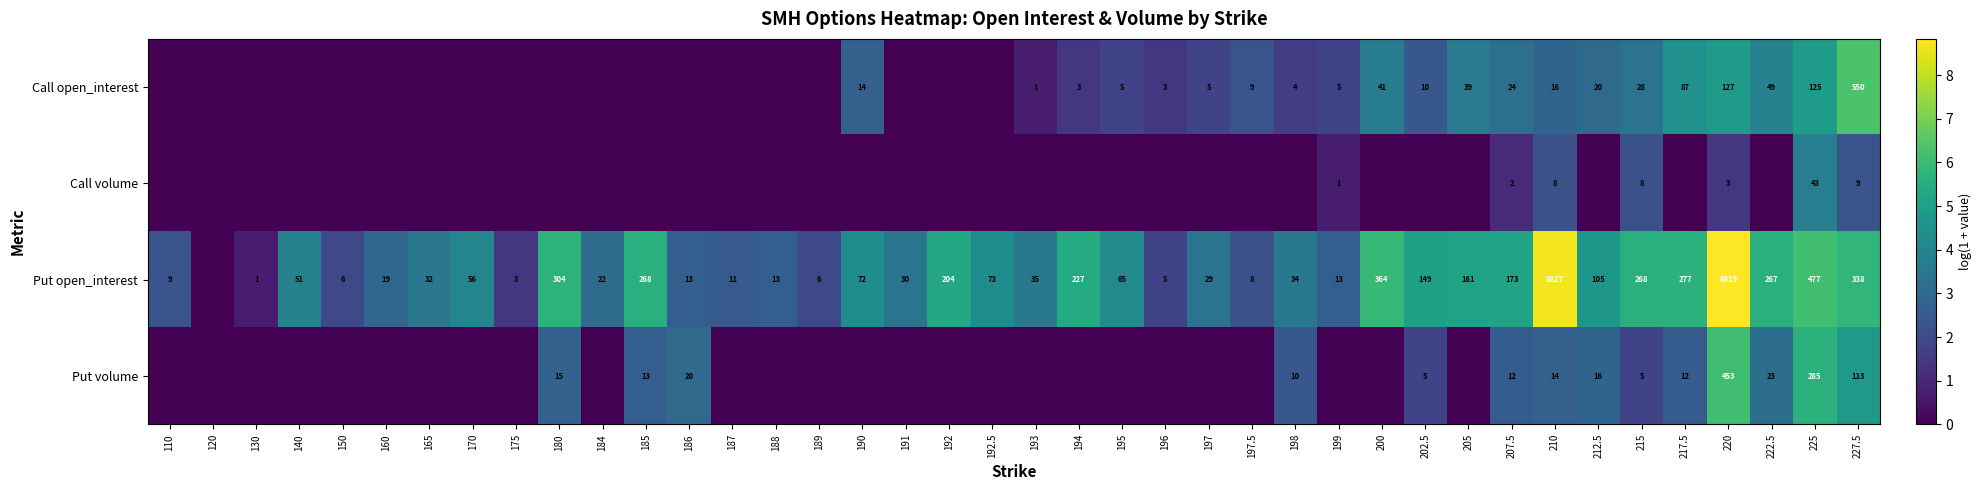

At 227.5, list the series in order from largest to smallest.

Call open_interest, Put open_interest, Put volume, Call volume